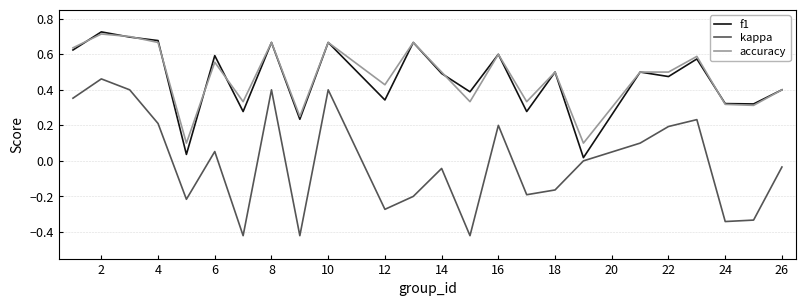

Which series has the largest range (max minus min)?

kappa